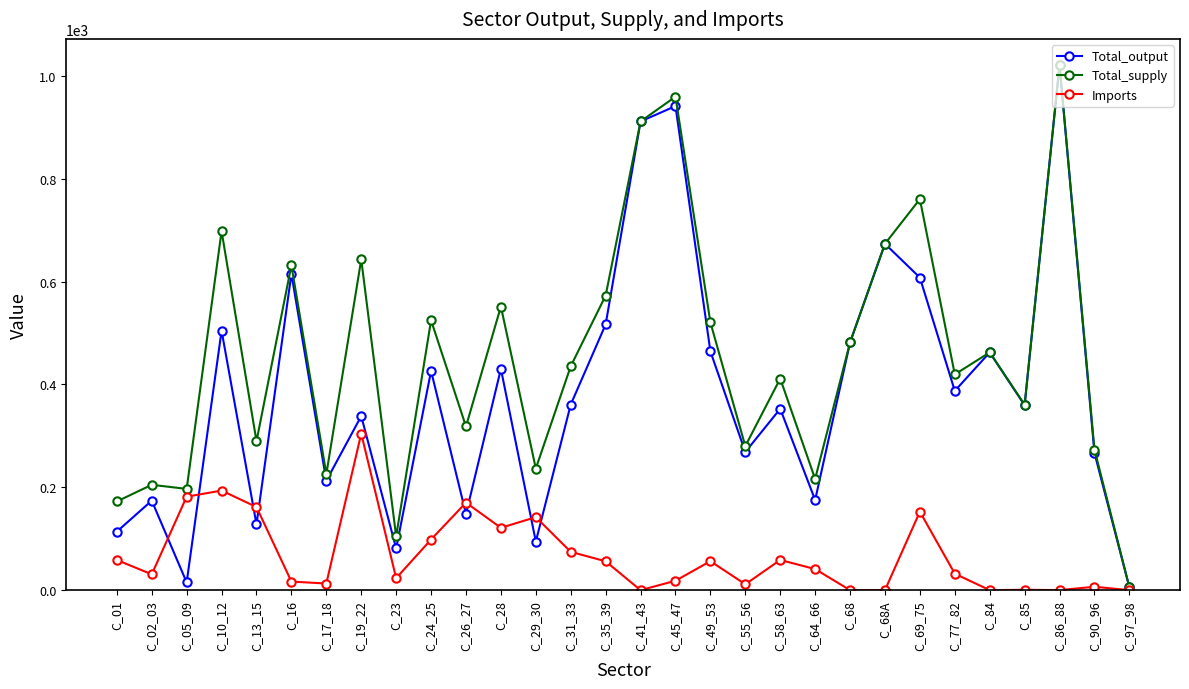

Count the number of data series in this chart.

3